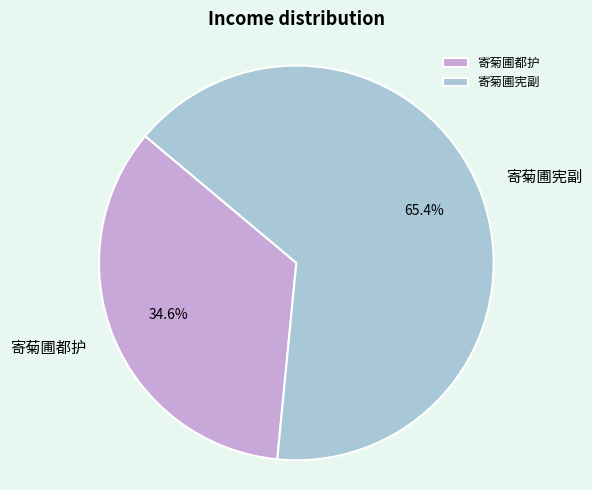

What percentage is the 寄菊圃宪副 slice, to the nearest percent?

65%